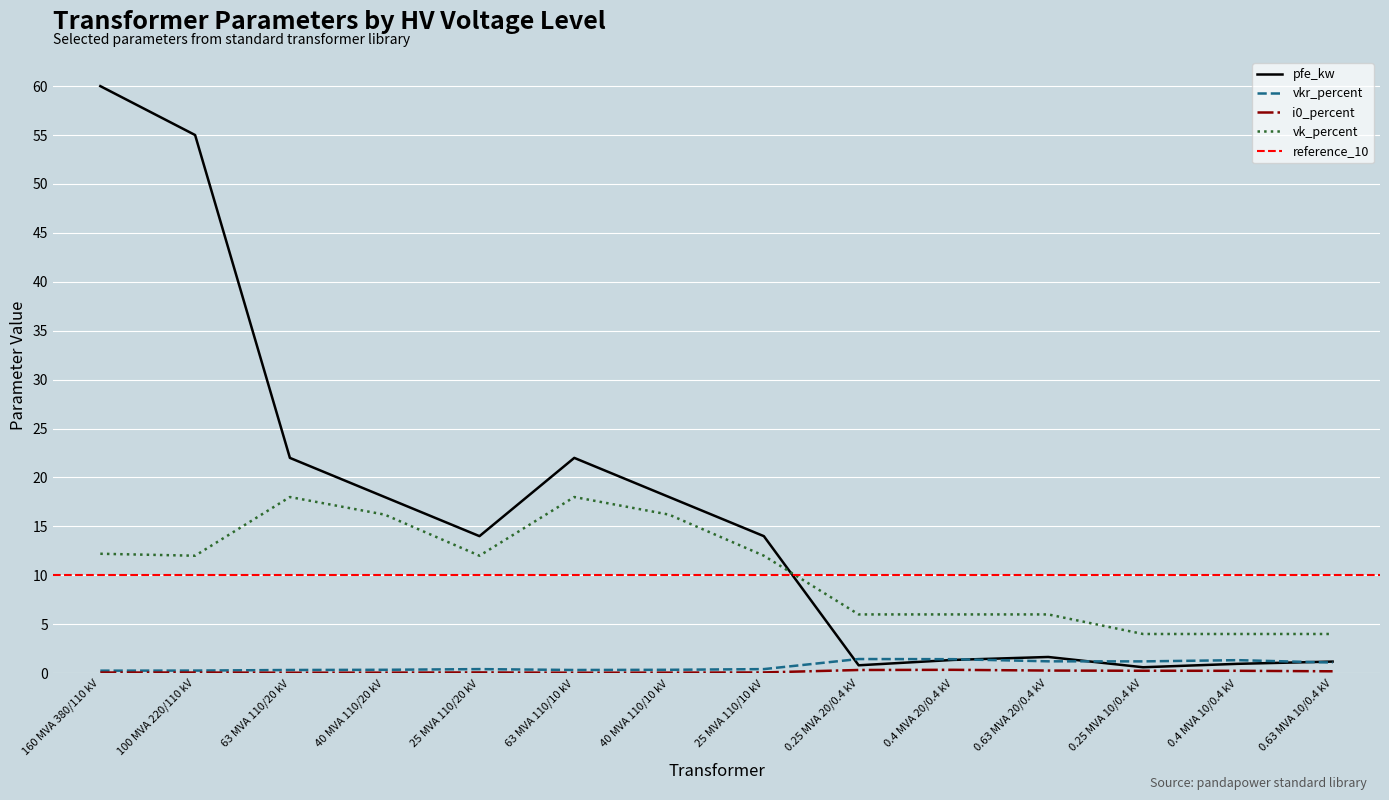

What is the approximate value of pfe_kw at 25 MVA 110/20 kV?

14.0